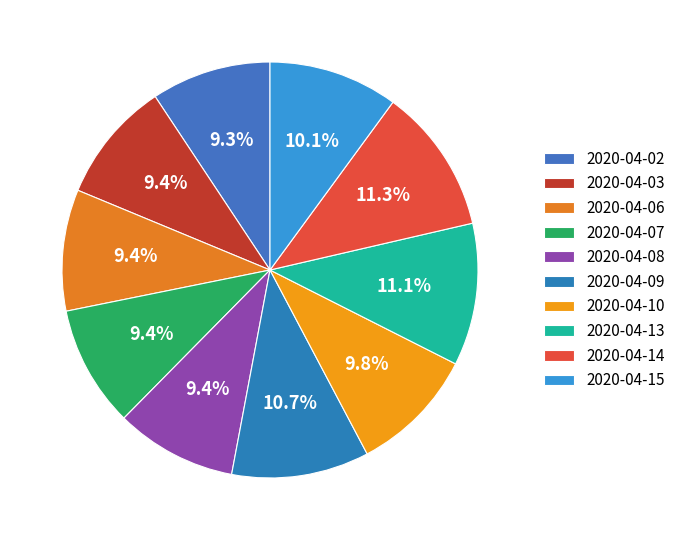

To the nearest percent, what is the combined percentage of 2020-04-02 and 2020-04-07?

19%